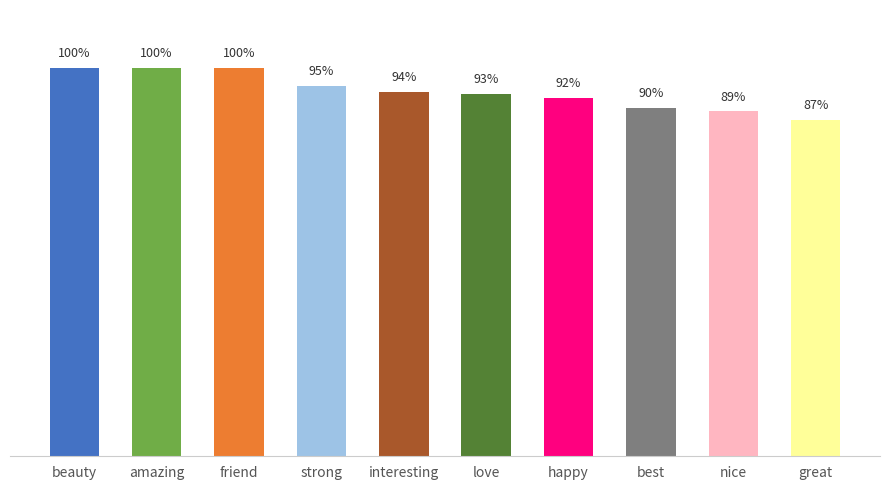

Count the number of data series in this chart.

1